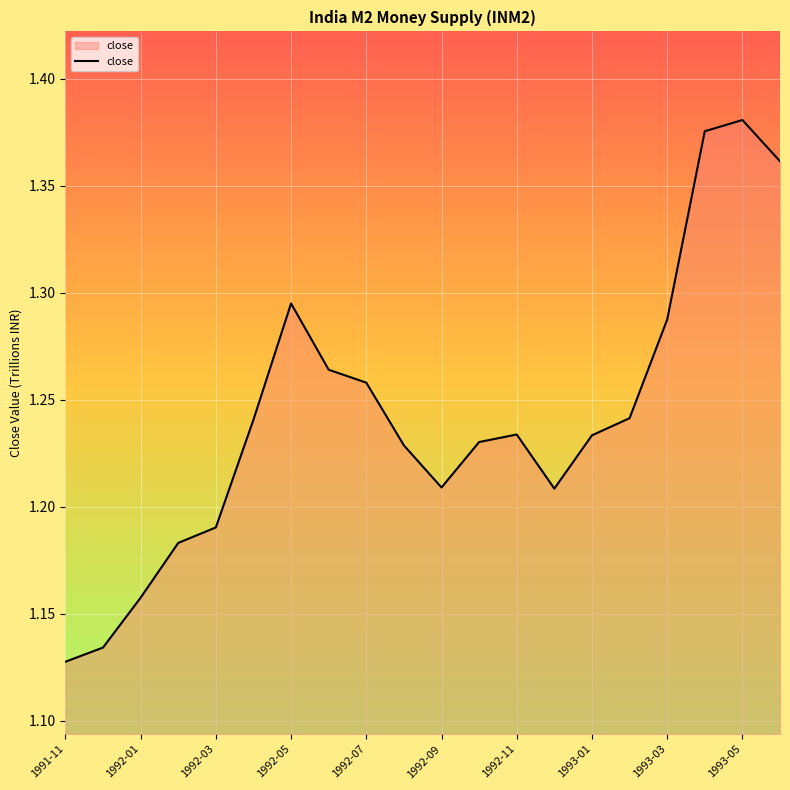

Is this an area chart (filled region under the line)?

Yes